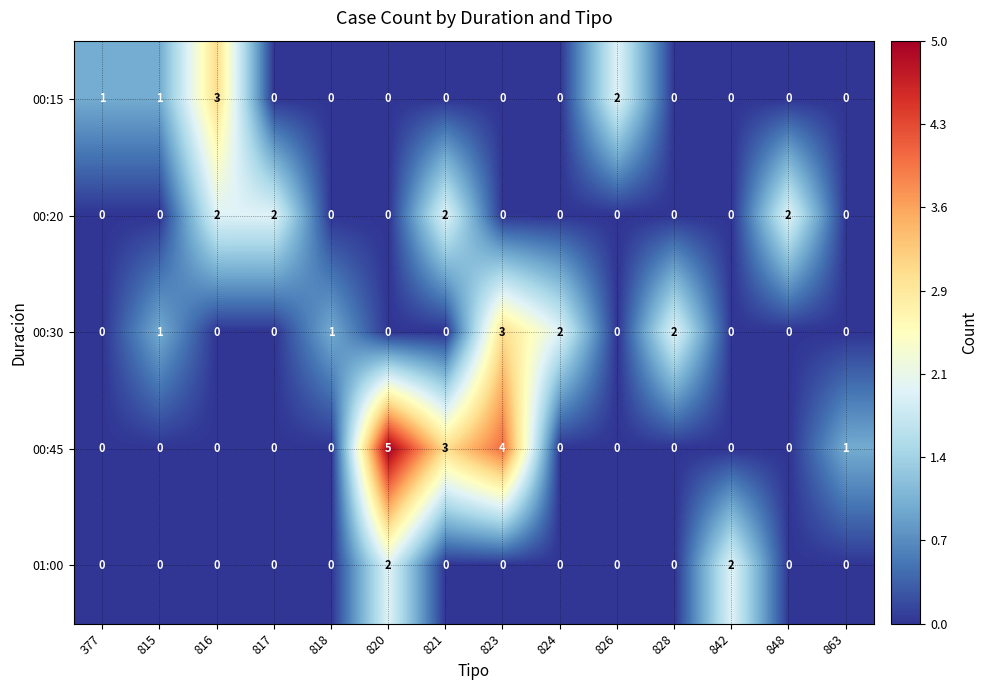

Count the number of categories in the chart.

14